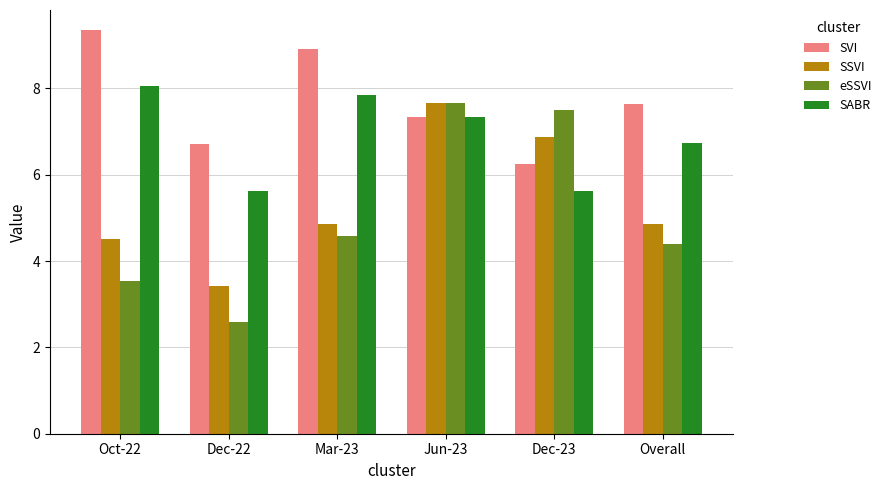

Which series has the widest spread of values?

eSSVI